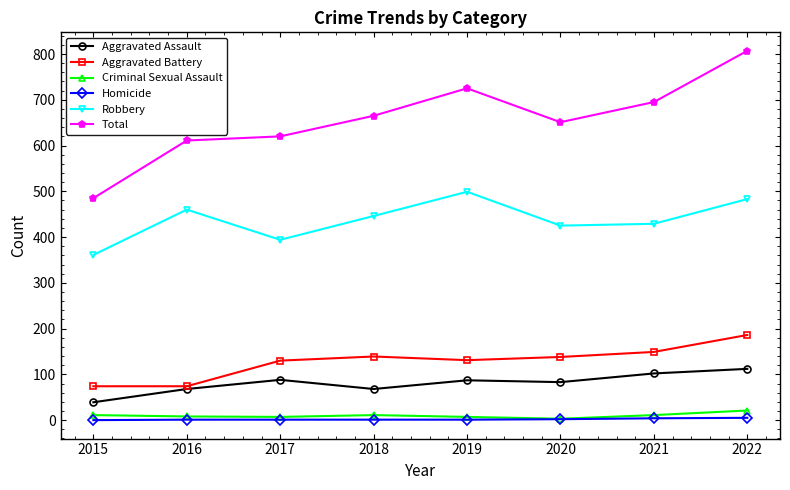

Which series has the largest range (max minus min)?

Total